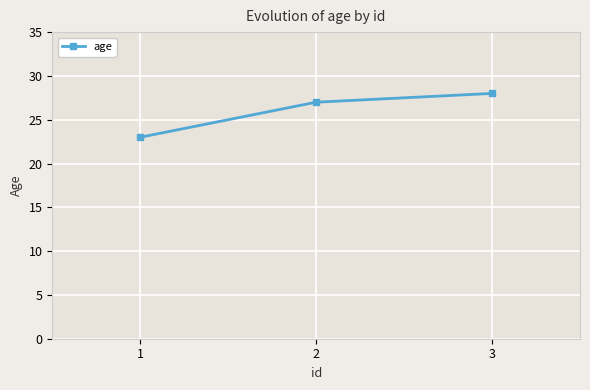

How many lines are shown in the chart?

1